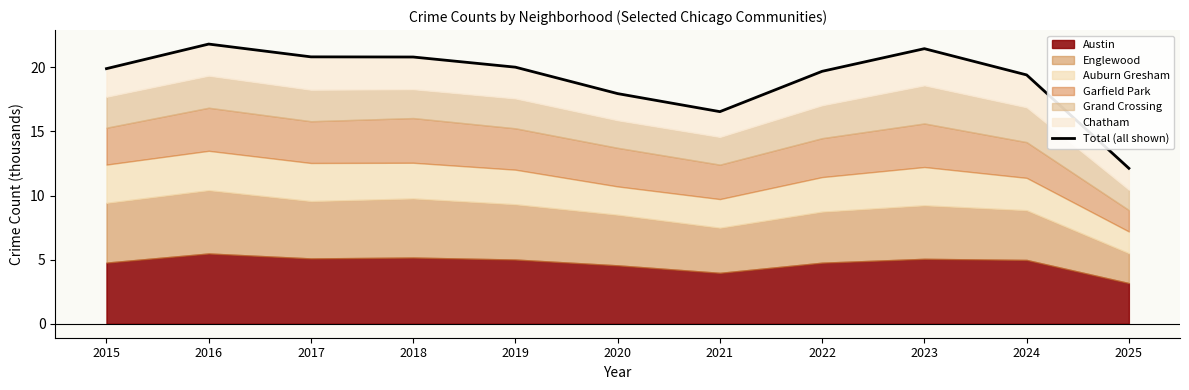

True or false: there are more than 2 points higher than both neighbors.

False